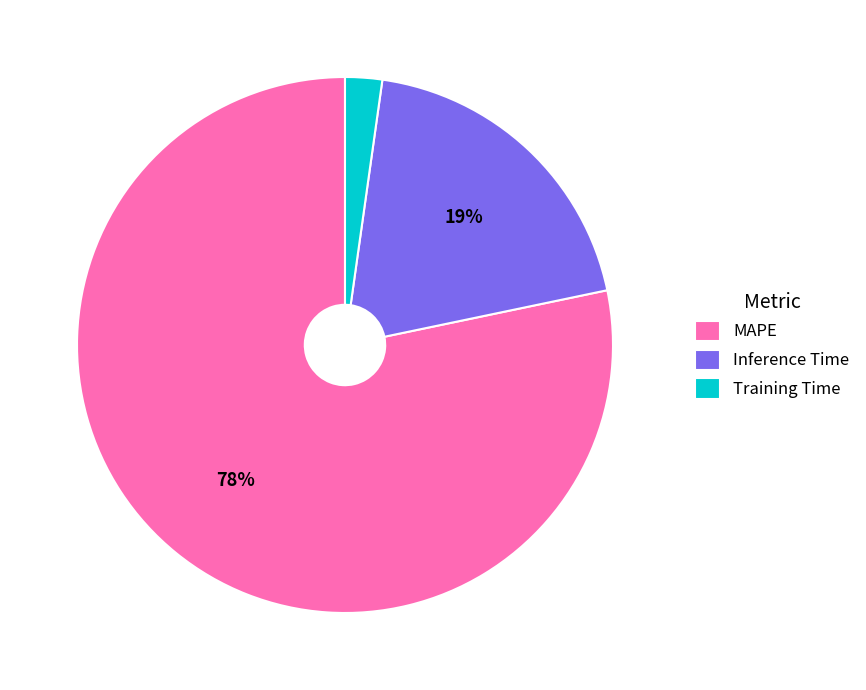

Do MAPE and Inference Time together represent more than half of the pie?

Yes